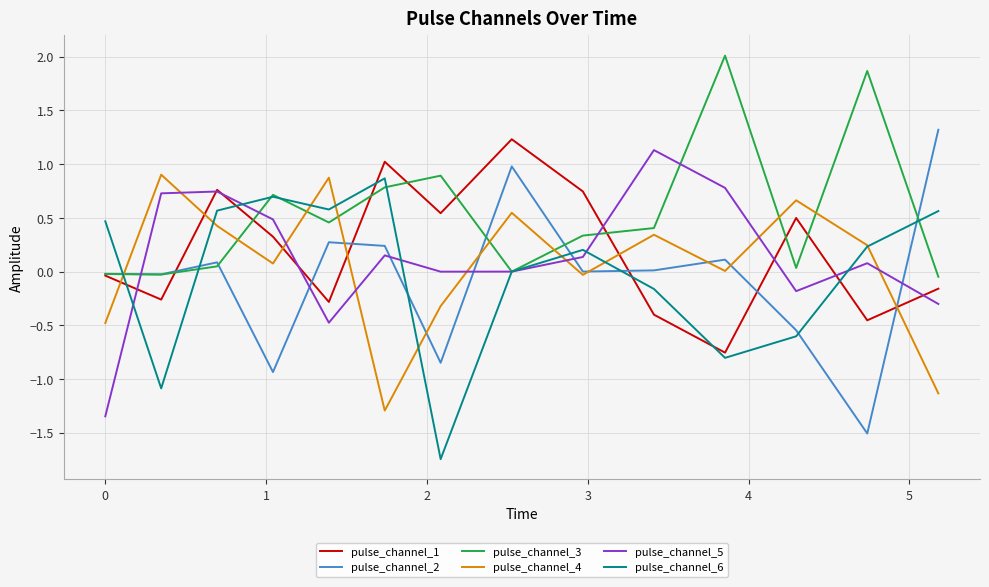

Which series has the largest total across all categories?

pulse_channel_3